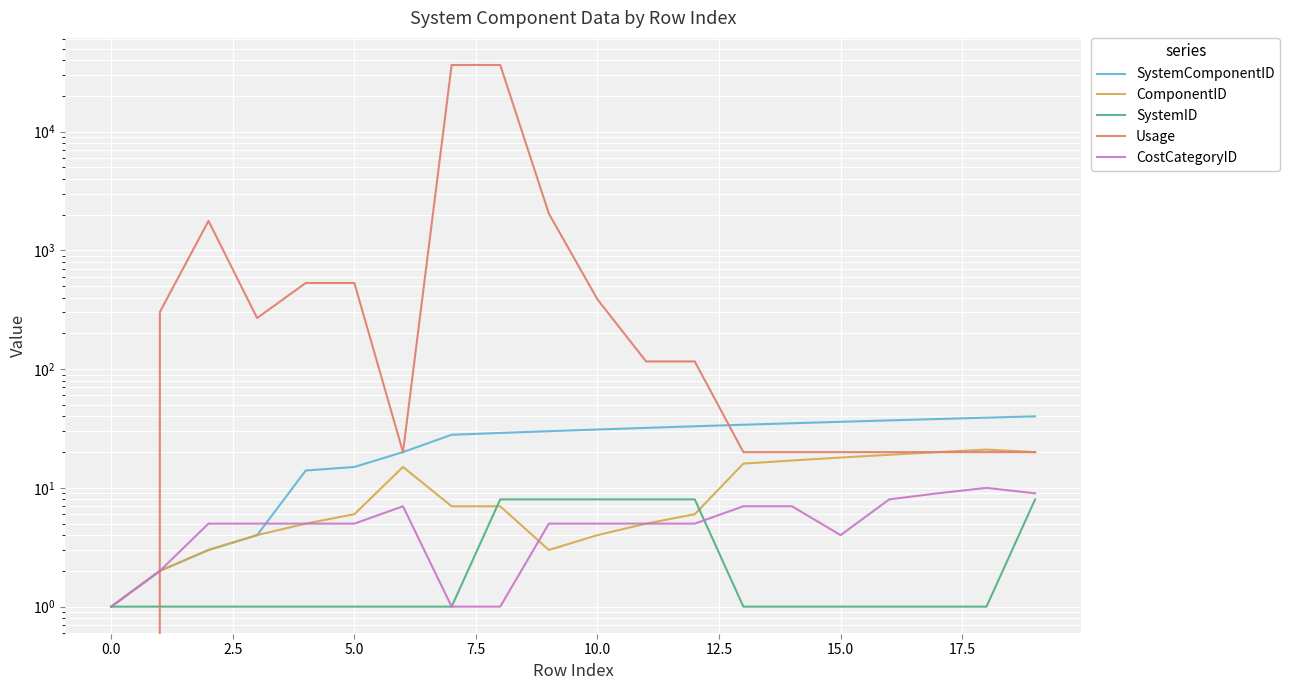

The value of SystemID at 16 is 0. True or false?

False